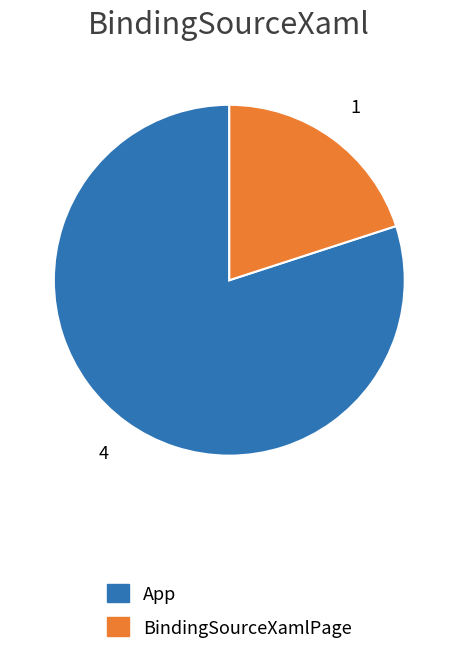

Count the number of slices in the pie.

2